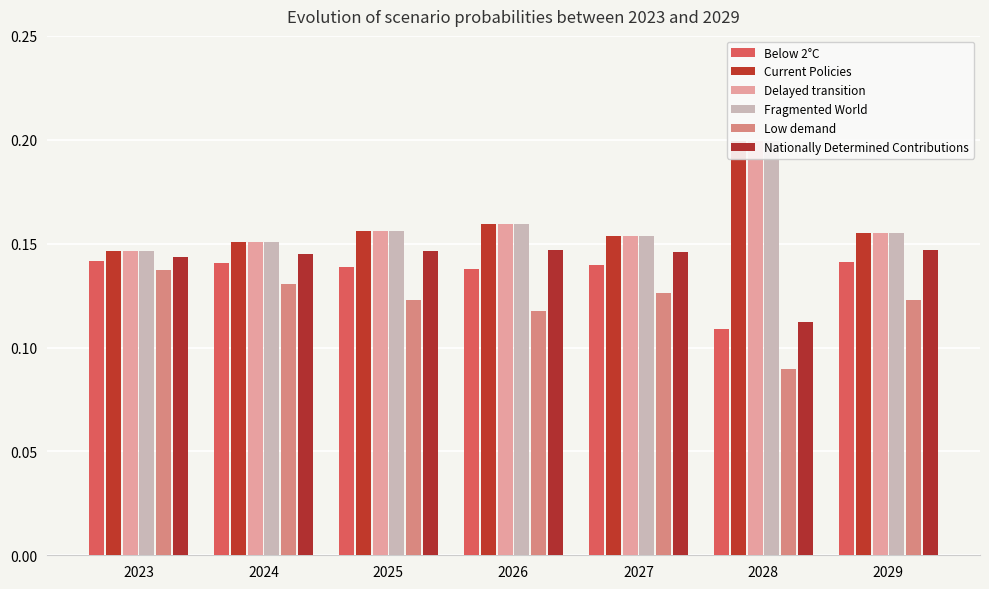

Rank the series by their maximum value, from lowest to highest.

Low demand, Below 2°C, Nationally Determined Contributions, Delayed transition, Current Policies, Fragmented World